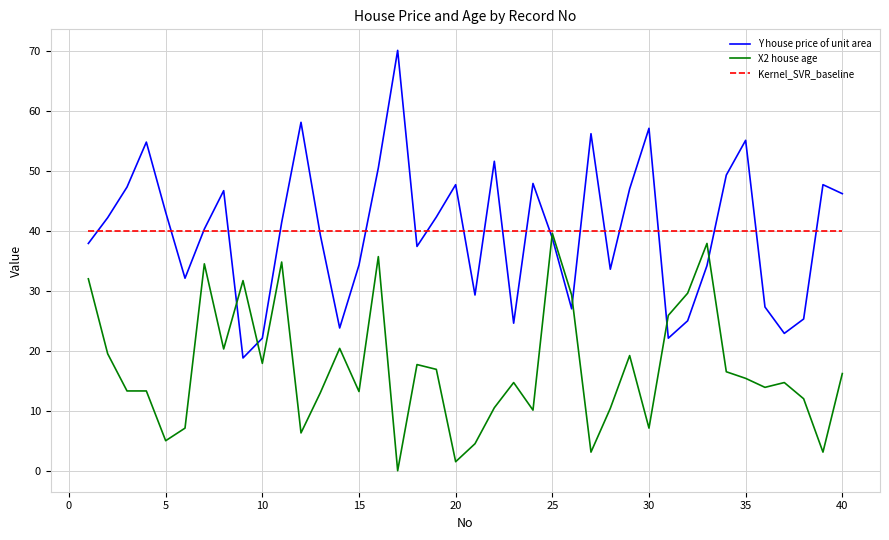

Which series has the widest spread of values?

Y house price of unit area